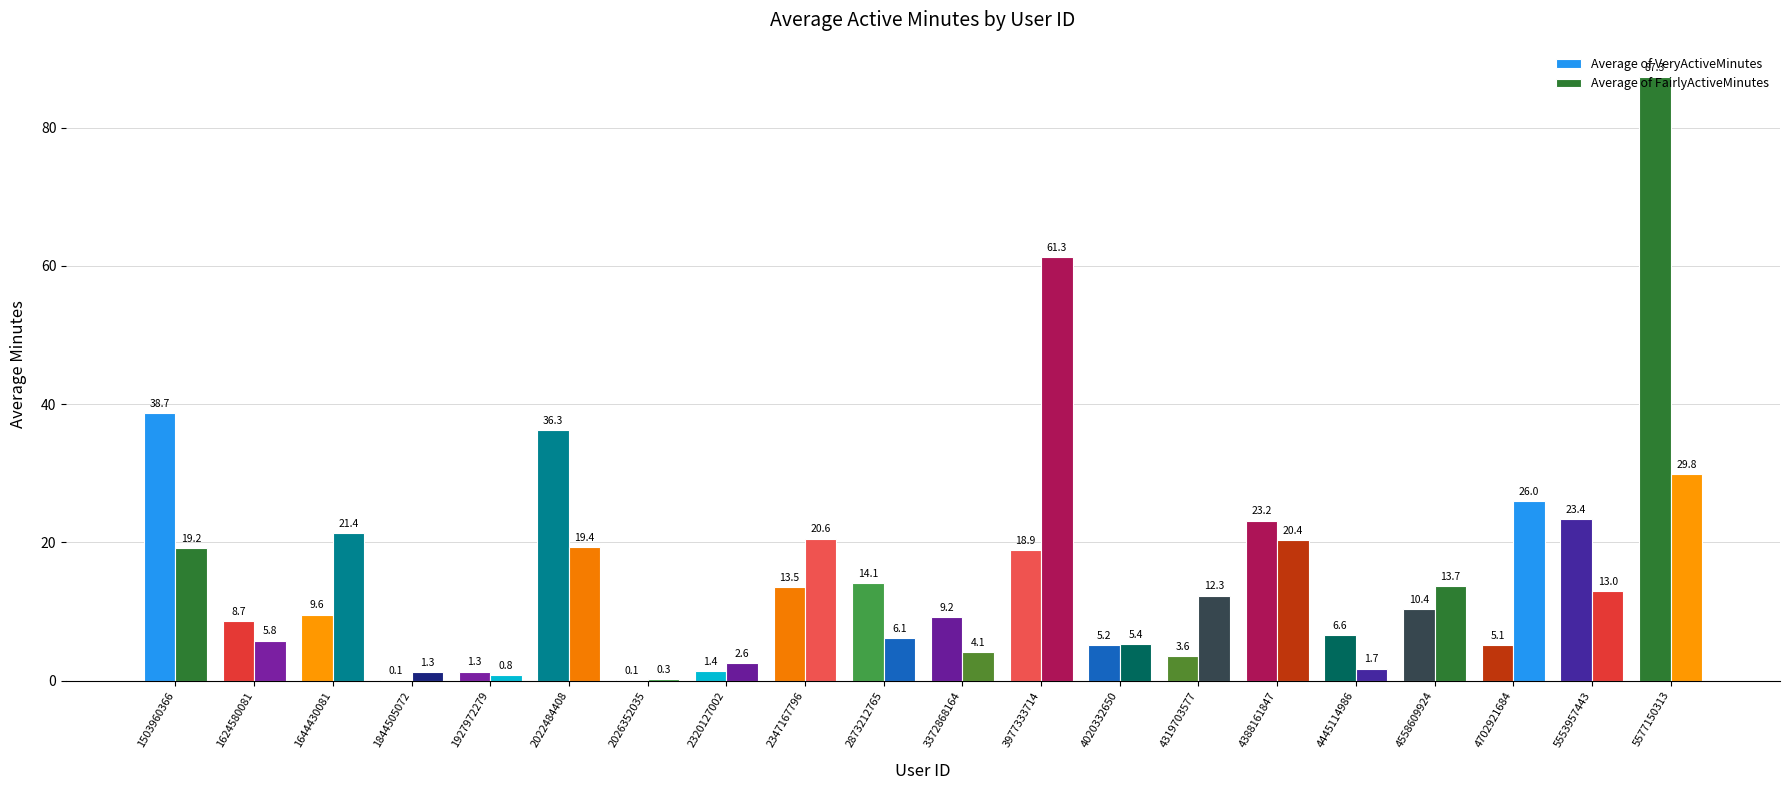

How many data points does each series have?

20